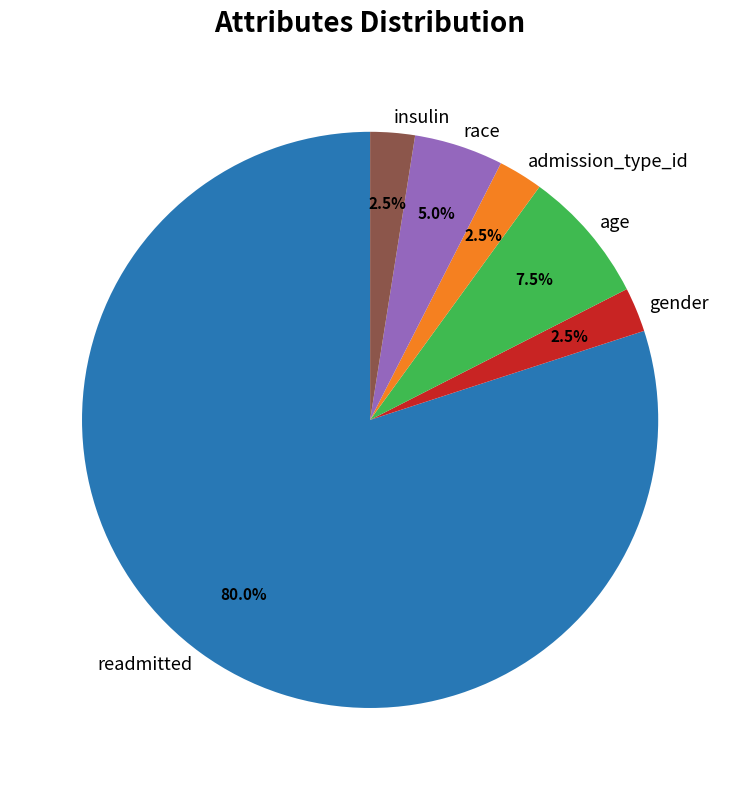

Count the number of slices in the pie.

6